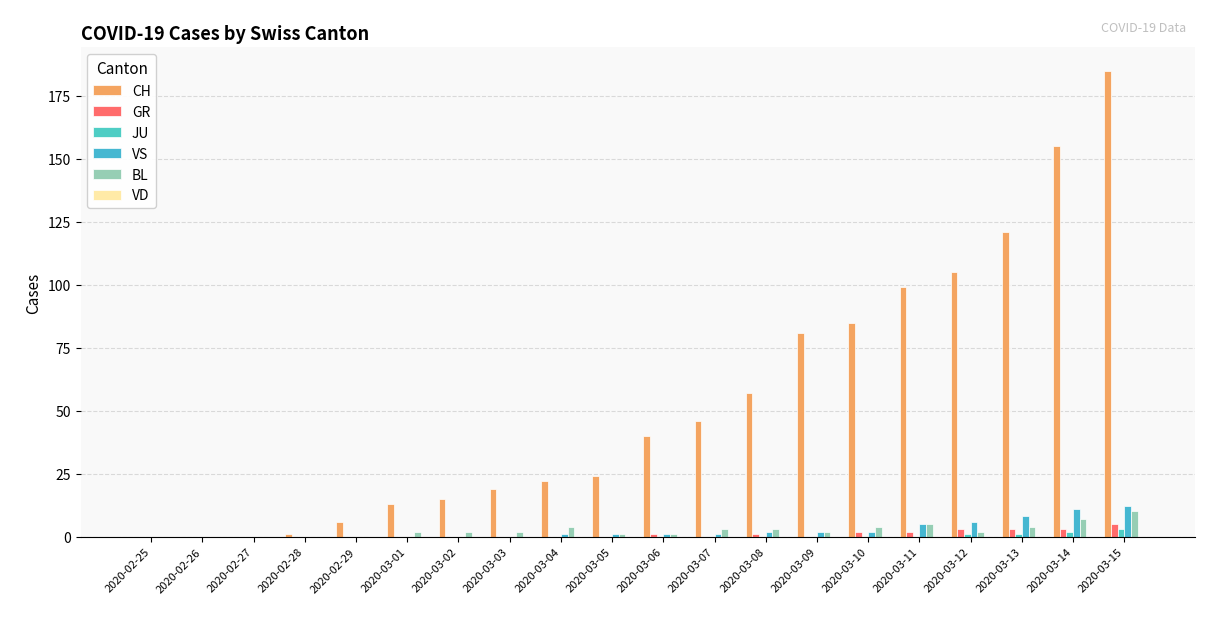

At how many categories does at least one series exceed 184?

1